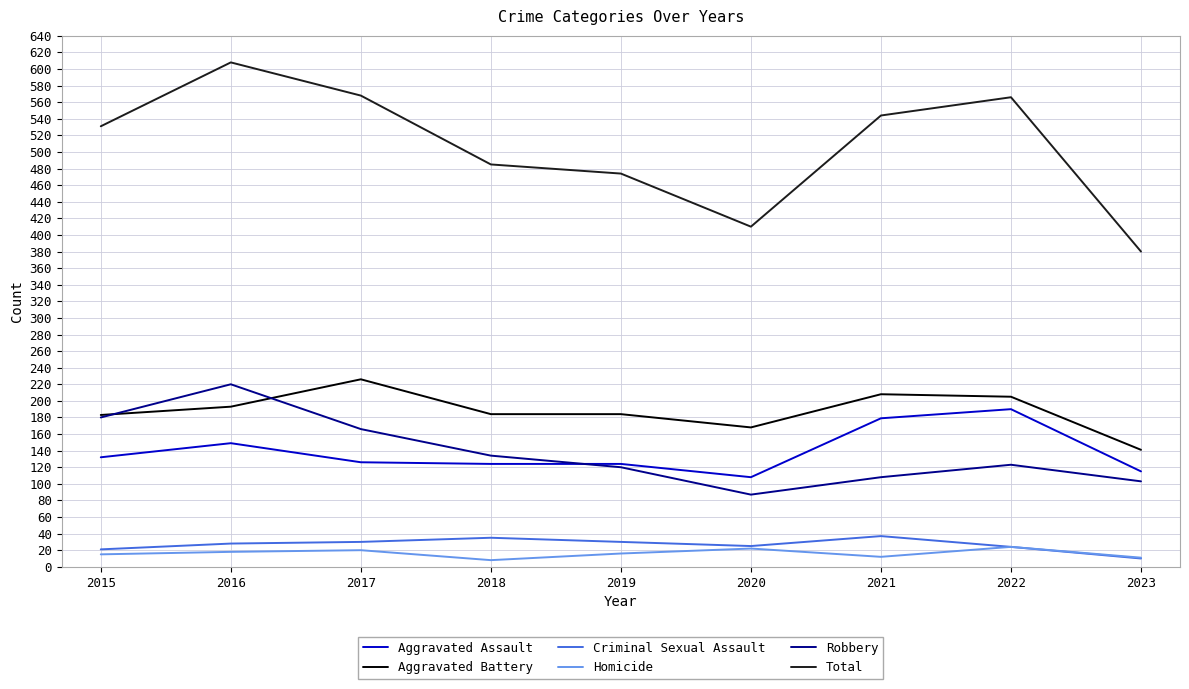

True or false: Criminal Sexual Assault has a value of 21 at 2015.

True